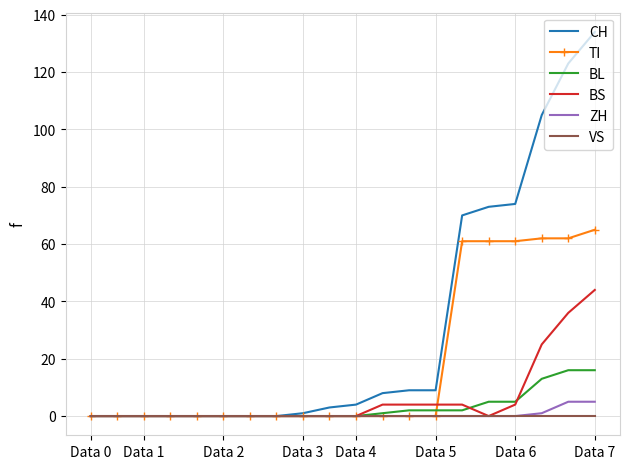

What are all the series names shown in the legend?

CH, TI, BL, BS, ZH, VS